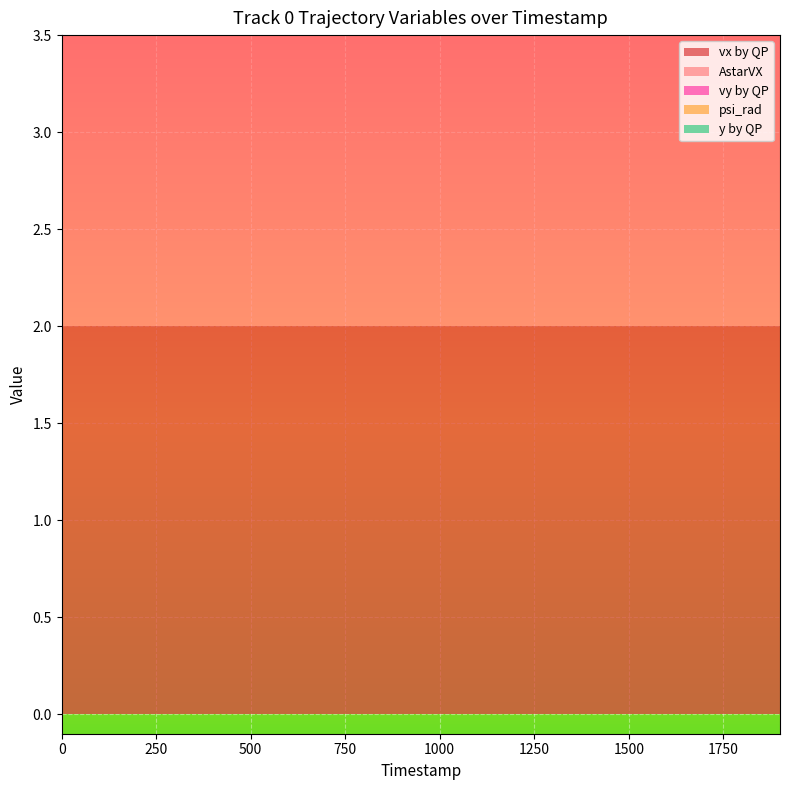

Reading left to right, what are all the values shown in this chart?

vx by QP: 2	2	2	2	2	2	2	2	2	2	2	2	2	2	2
AstarVX: 2	2	2	2	2	2	2	2	2	2	2	2	2	2	2
vy by QP: 0	0	0	0	0	0	0	0	0	0	0	0	0	0	0
psi_rad: 0	0	0	0	0	0	0	0	0	0	0	0	0	0	0
y by QP: 0	0	0	0	0	0	0	0	0	0	0	0	0	0	0